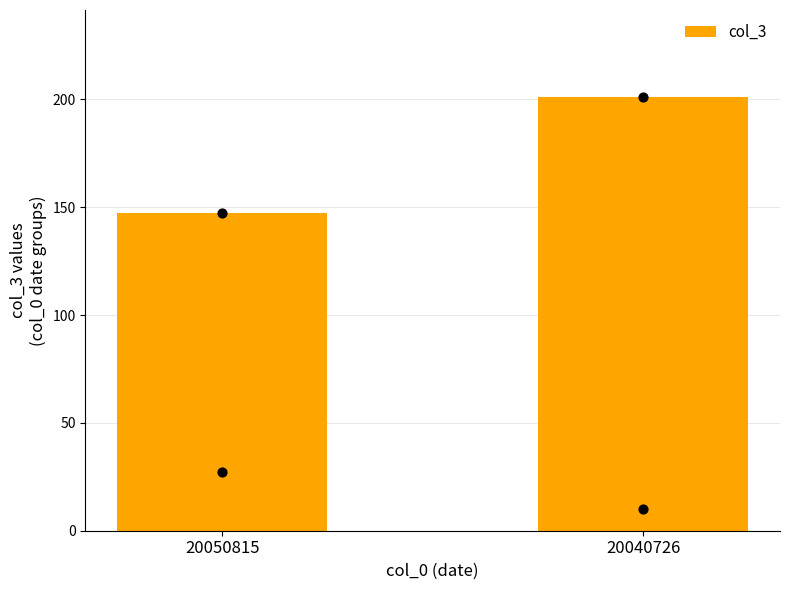

Approximately how many times larger is the value at 20050815 compared to 20040726?

0.7